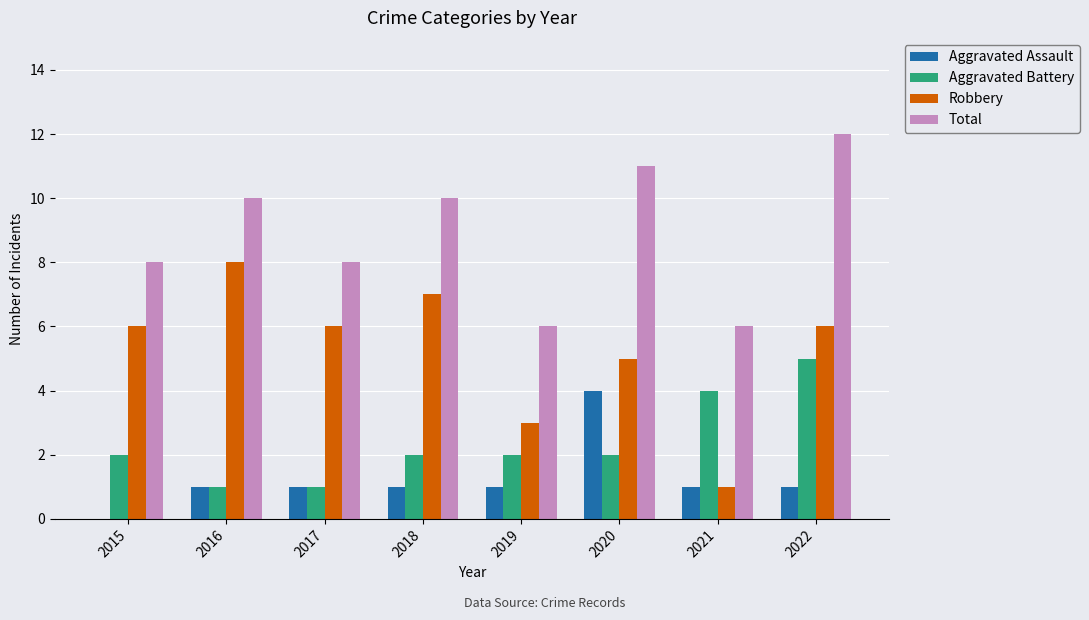

True or false: Aggravated Battery has a value of 5 at 2022.

True